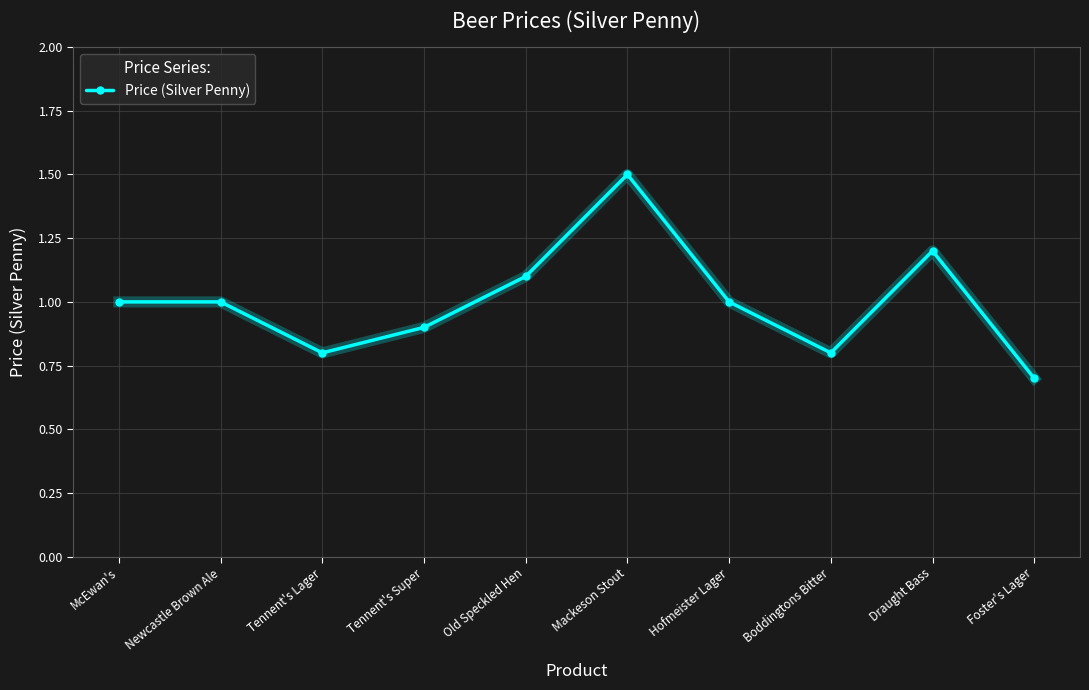

What is the sum of the values at Hofmeister Lager and Mackeson Stout?

2.5